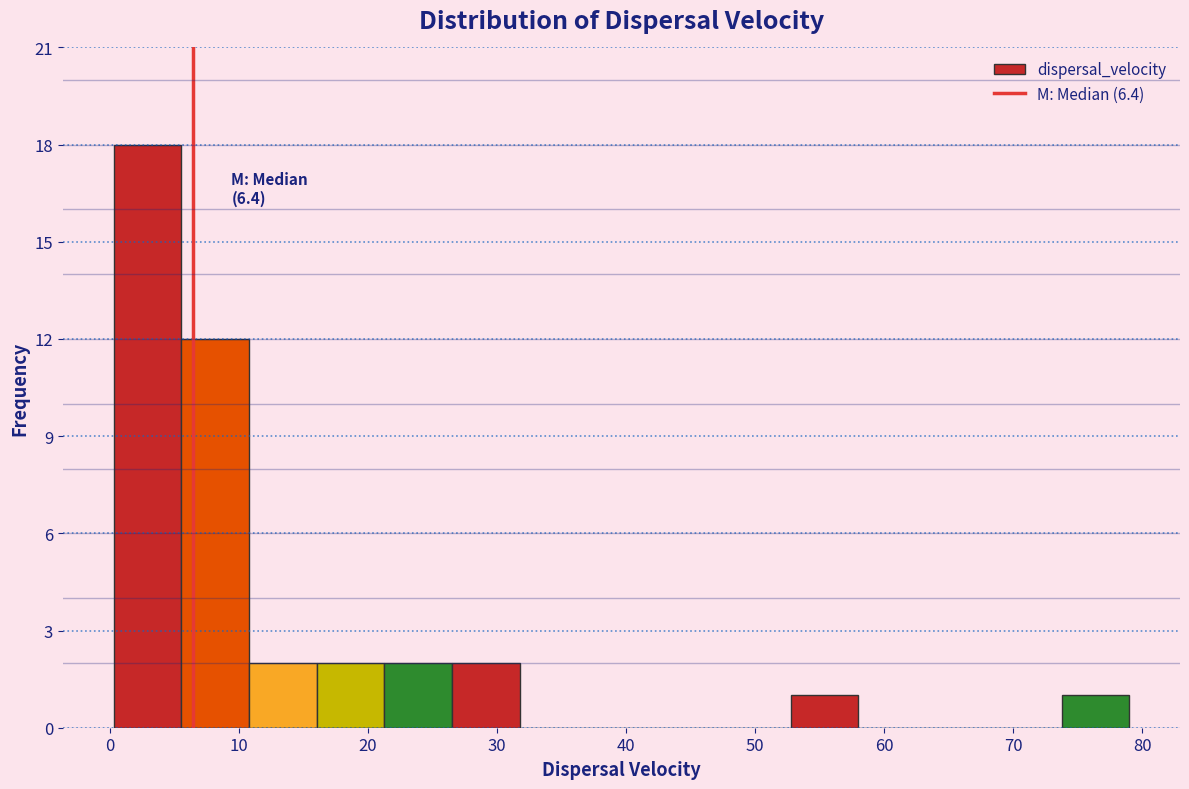

Over which range of the x-axis is the bar tallest?

0 to 6